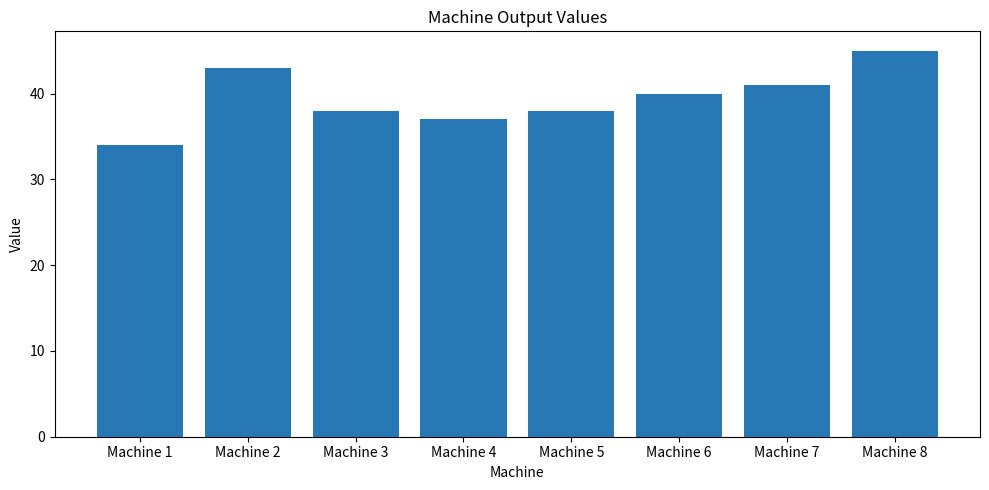

Which label corresponds to the smallest value in the chart?

Machine 1